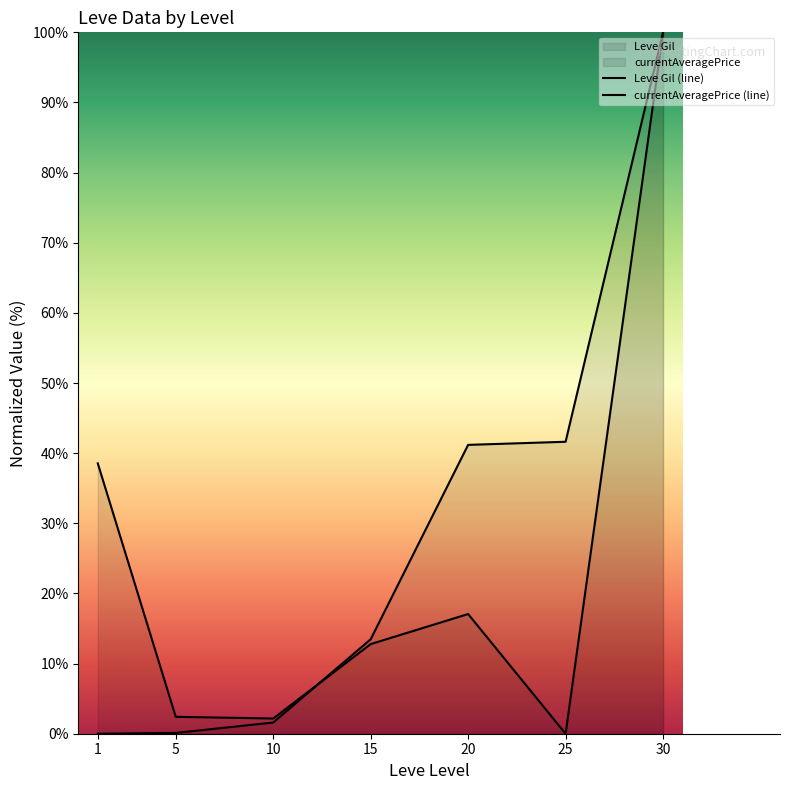

Which label corresponds to the smallest value in the chart?

1